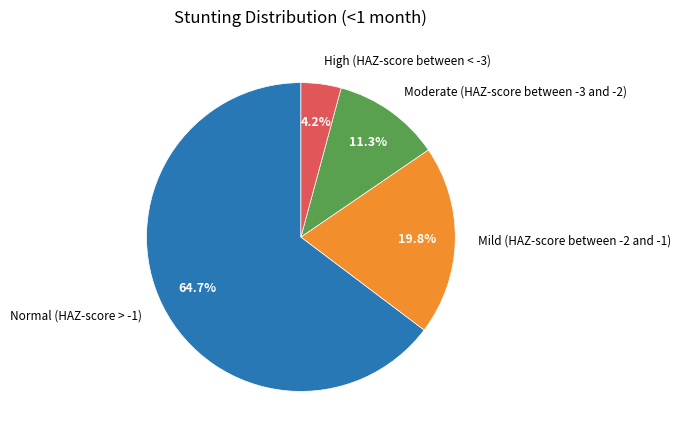

Does any single category account for the majority?

Yes